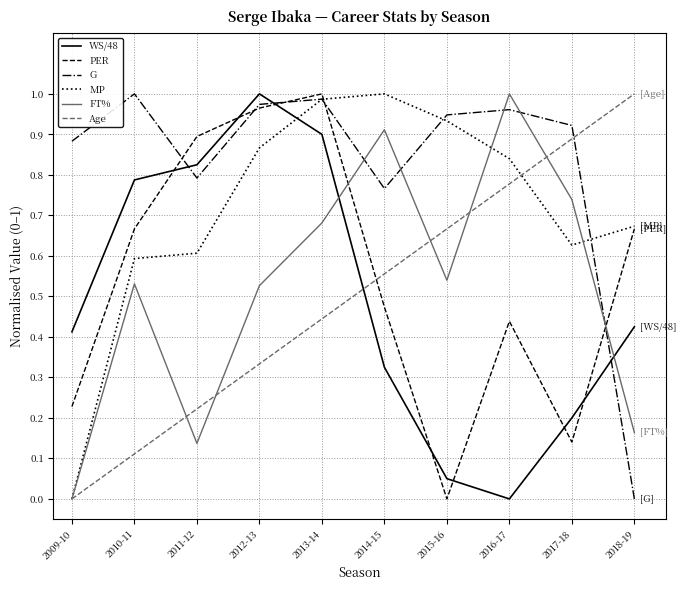

Between 2012-13 and 2016-17, which series saw the biggest shift?

WS/48